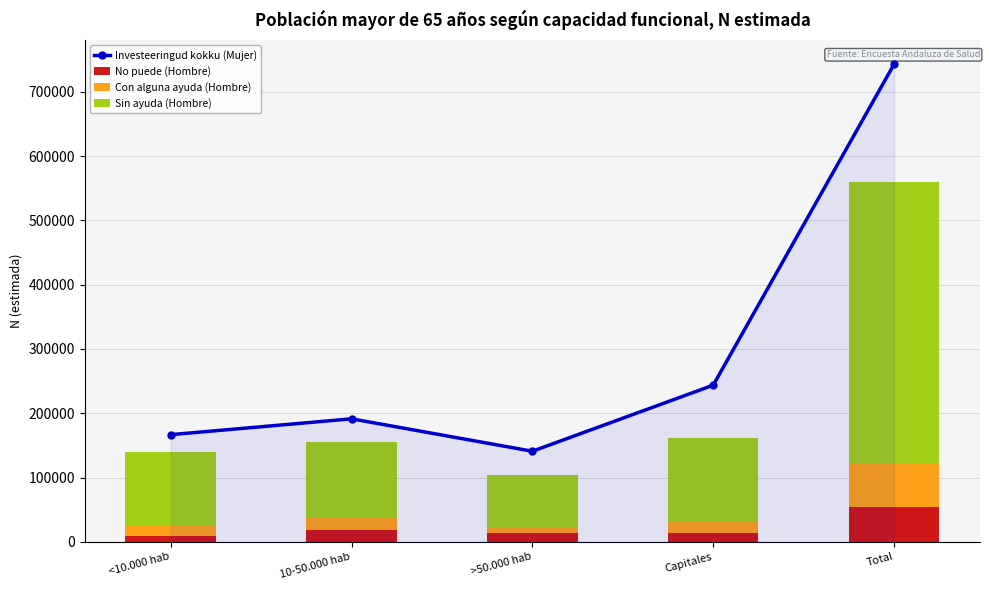

What are all the series names shown in the legend?

Investeeringud kokku (Mujer), No puede (Hombre), Con alguna ayuda (Hombre), Sin ayuda (Hombre)